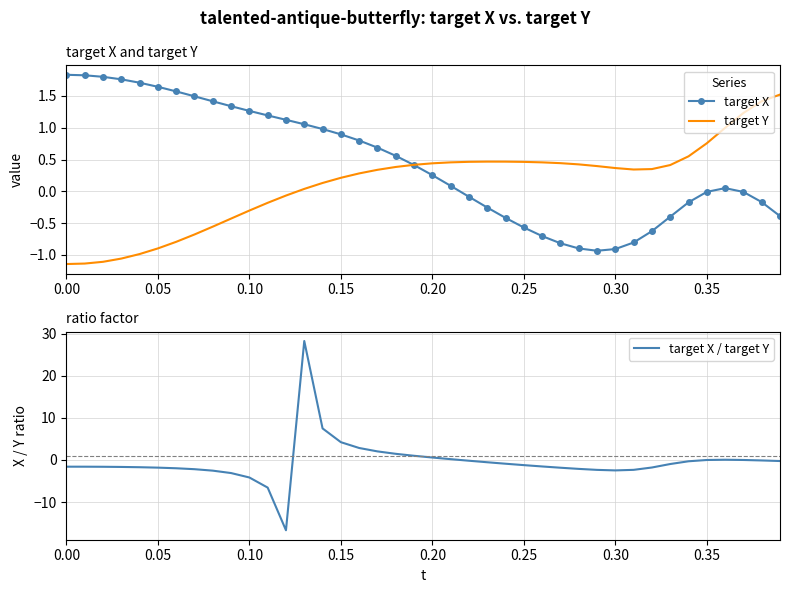

Rank the series by their average value, from highest to lowest.

target X, target Y, target X / target Y